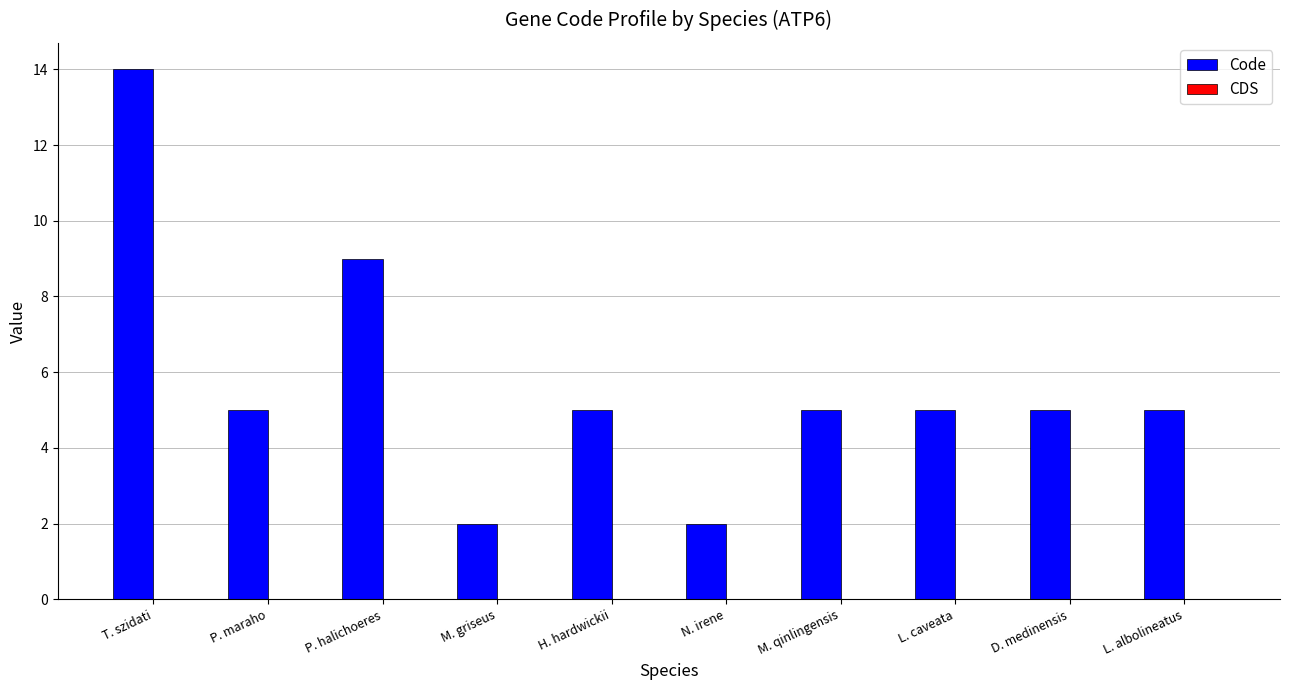

Reading left to right, transcribe all the data shown in this chart.

T. szidati=14	P. maraho=5	P. halichoeres=9	M. griseus=2	H. hardwickii=5	N. irene=2	M. qinlingensis=5	L. caveata=5	D. medinensis=5	L. albolineatus=5